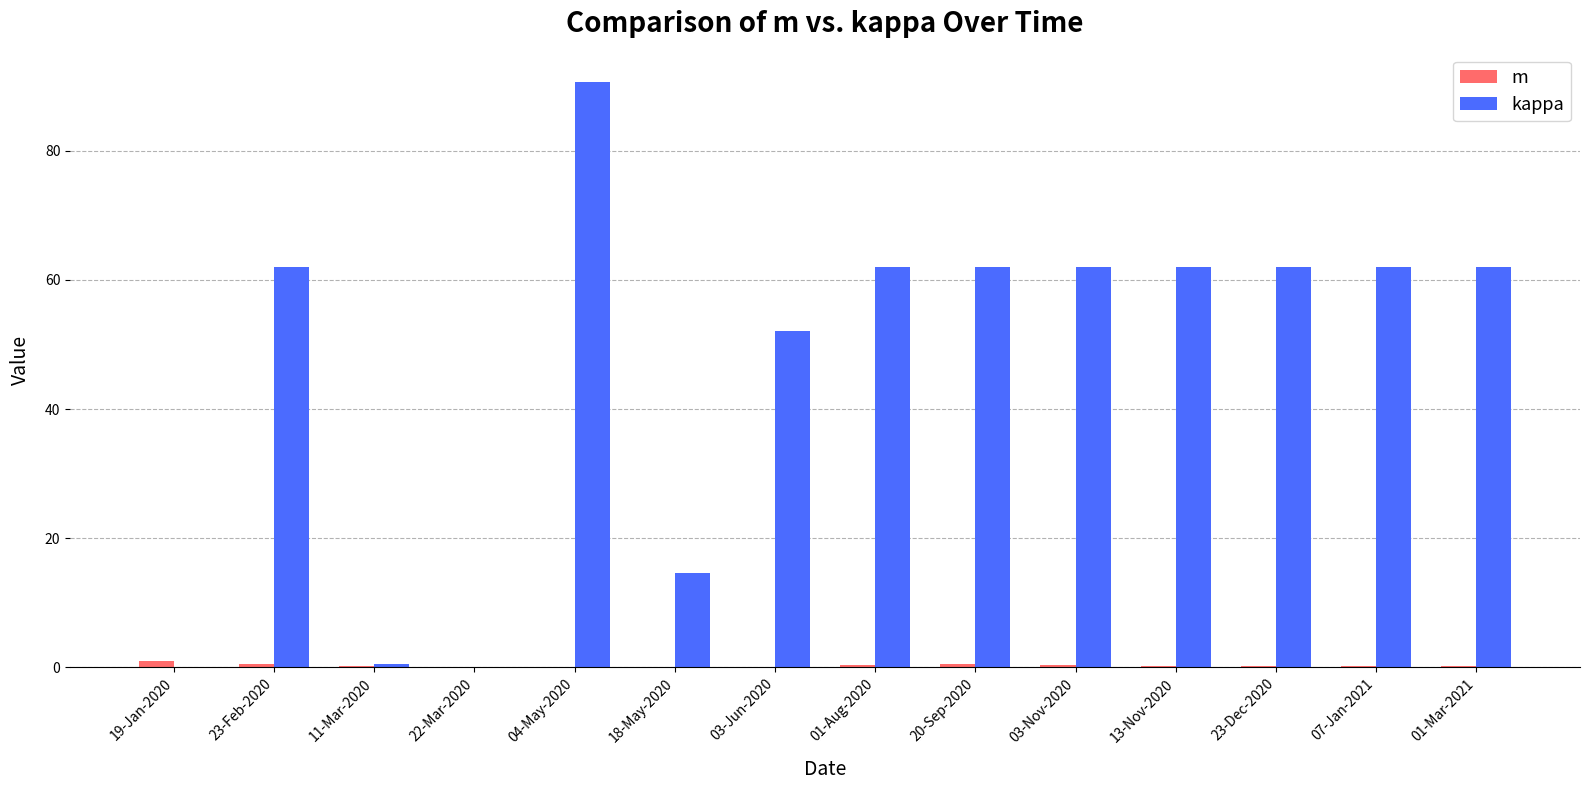

At which category is the sum across all series the highest?

04-May-2020